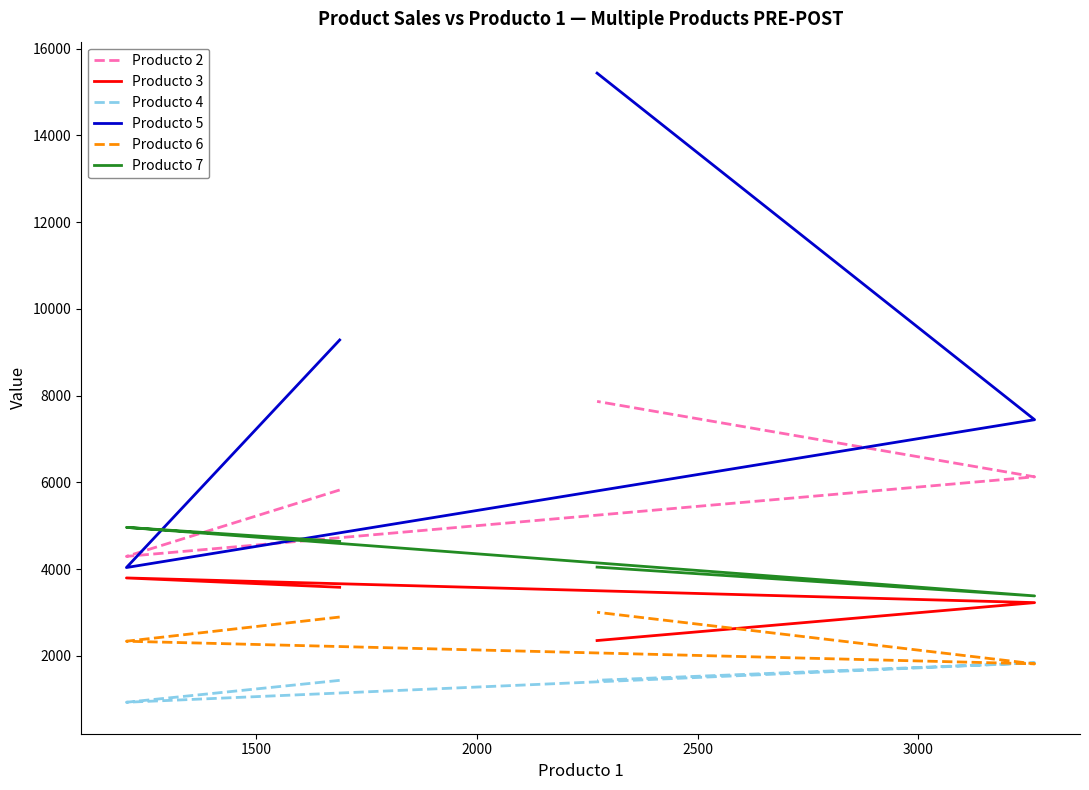

The value of Producto 4 at 1500 is 1603. True or false?

False